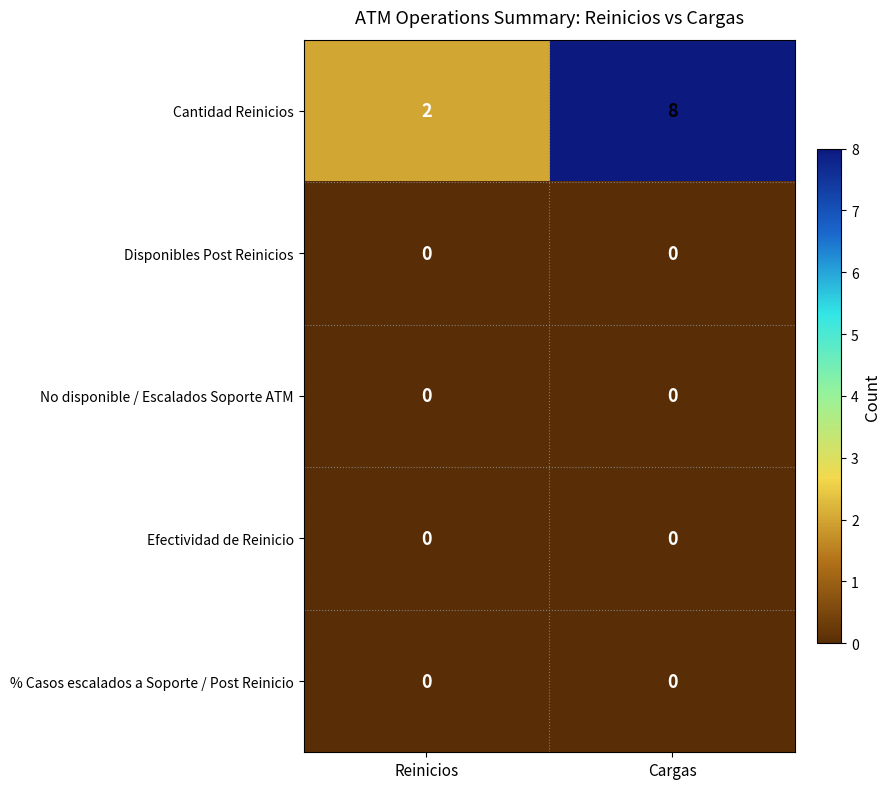

Between Reinicios and Cargas, which series saw the biggest shift?

Cantidad Reinicios